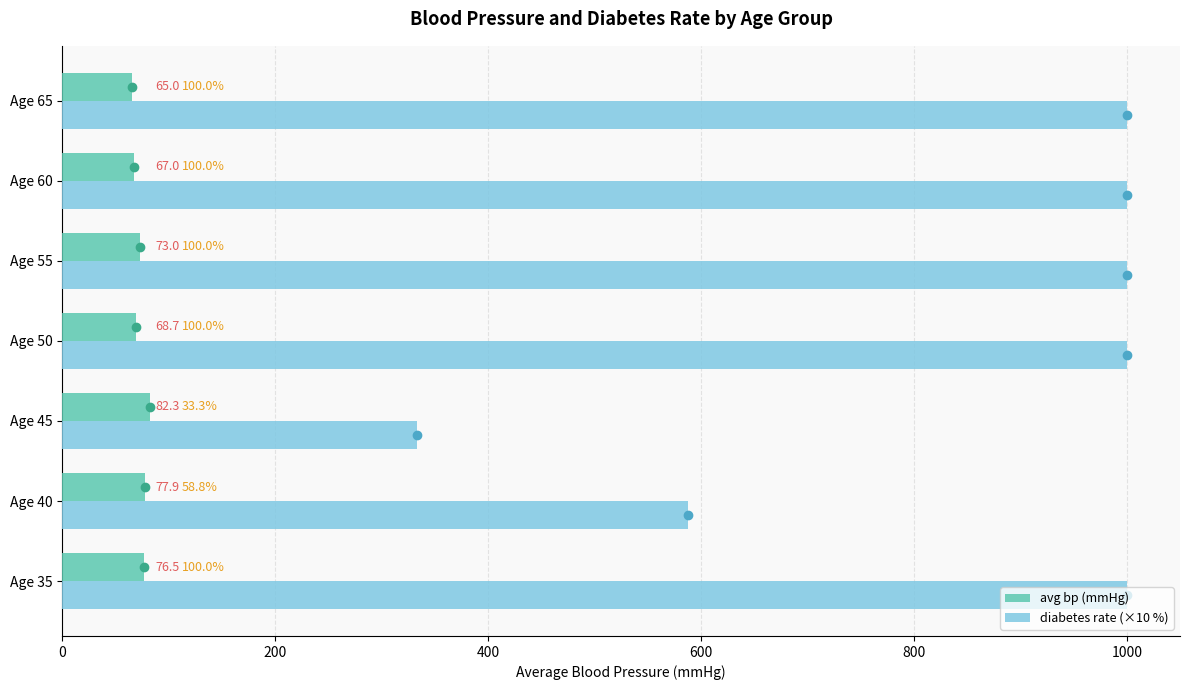

What are all the series names shown in the legend?

avg bp (mmHg), diabetes rate (×10 %)